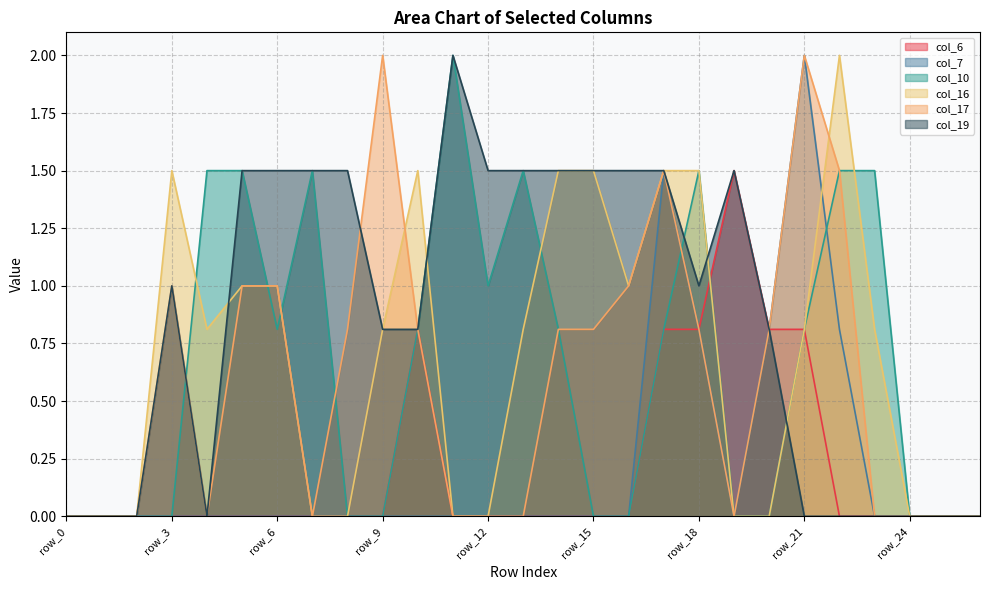

Where do col_10 and col_6 first cross each other?

row_18 and row_19